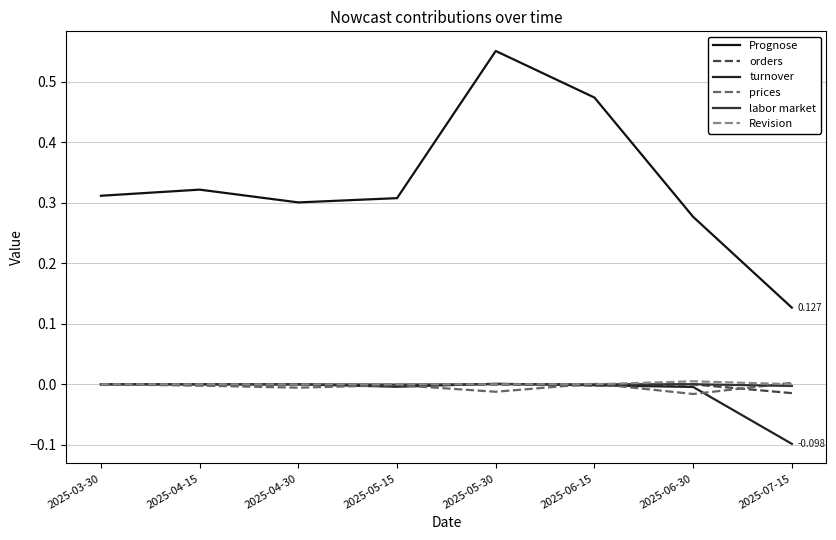

What is the difference between the highest and lowest values at 2025-06-15?

0.5